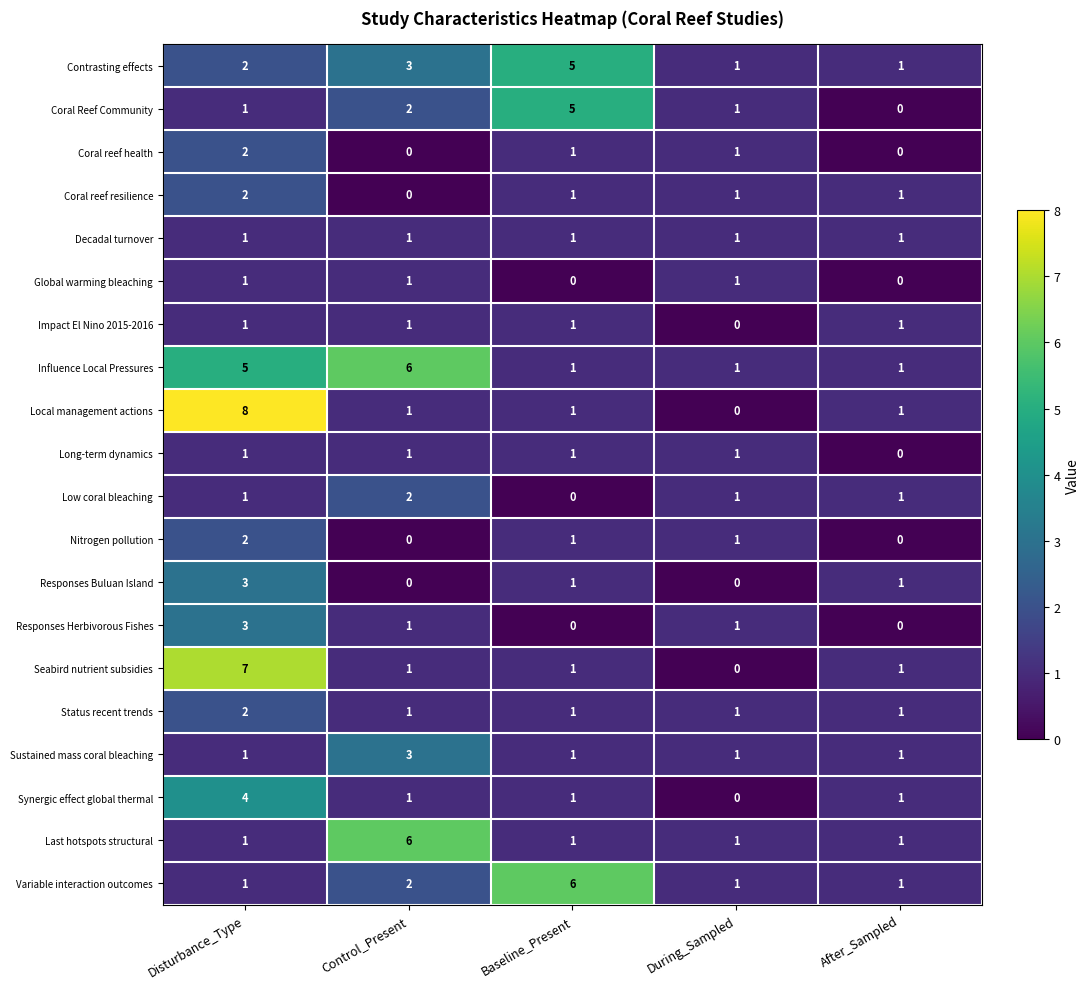

How many Sustained mass coral bleaching values are between 1 and 2?

4